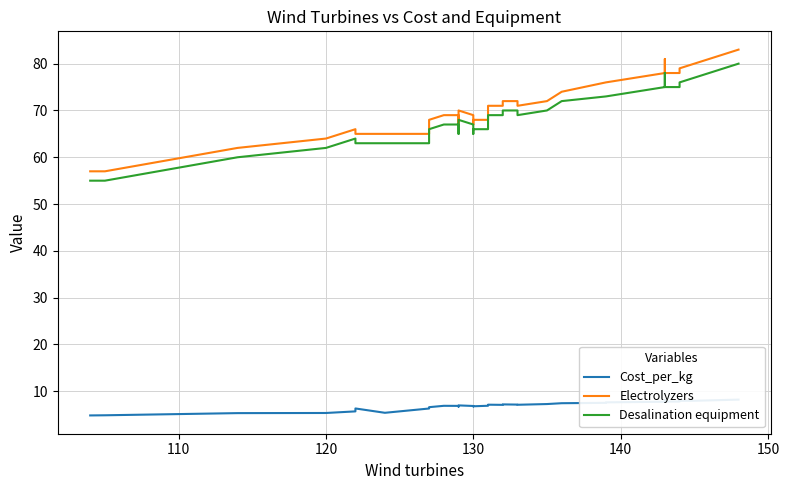

The Cost_per_kg series shows 5.3 at 120. True or false?

True